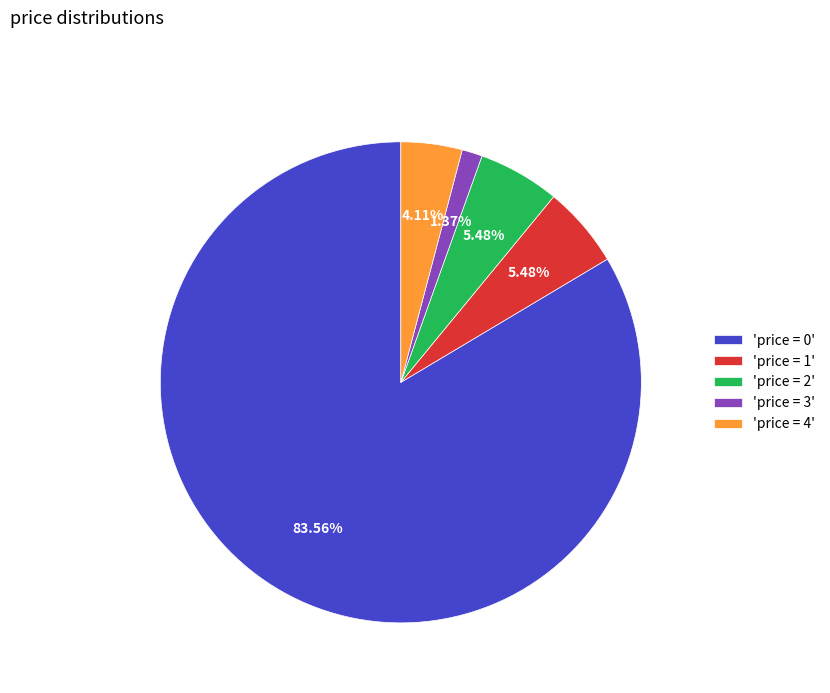

Approximately how many times larger is the value at 'price = 0' compared to 'price = 4'?

20.3